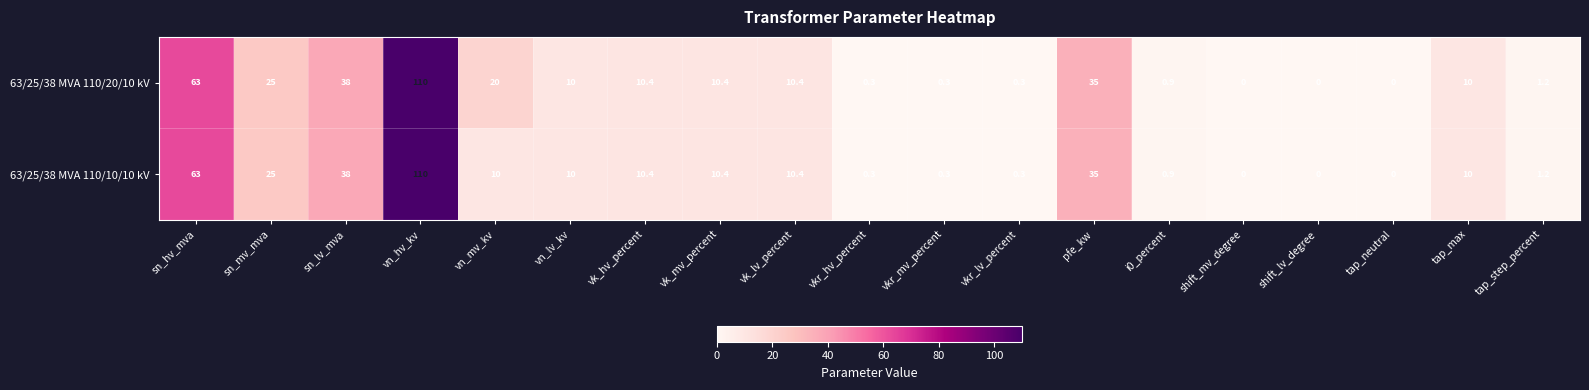

What is the total value across all series at vkr_mv_percent?

0.6